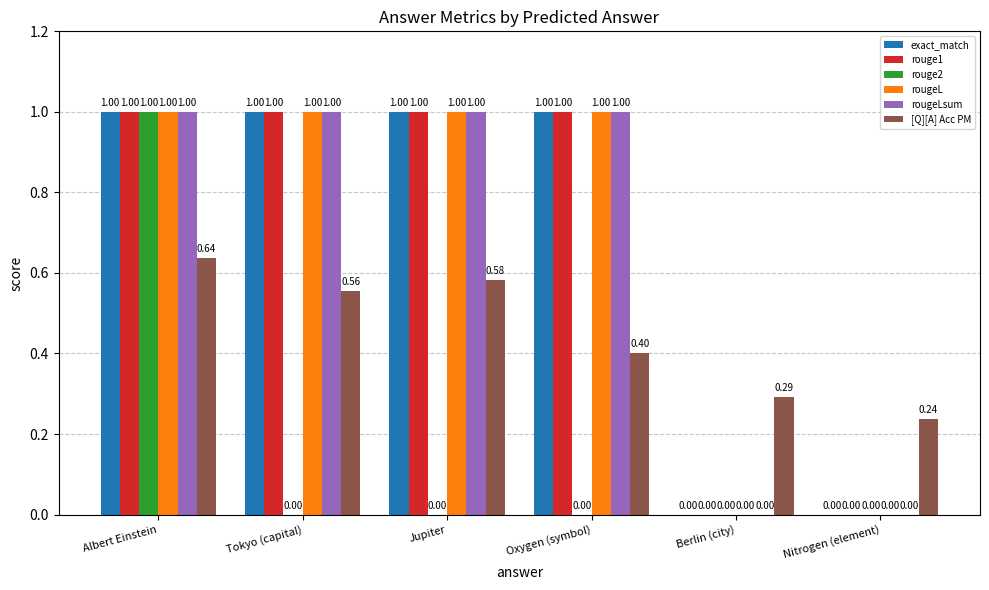

What is the average value of the rouge1 series?

0.7